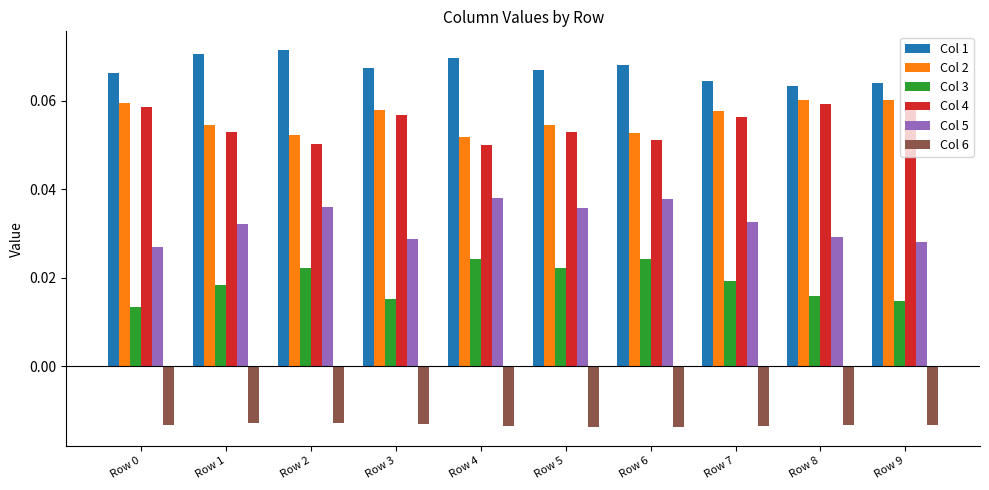

How many series are shown in this chart?

6